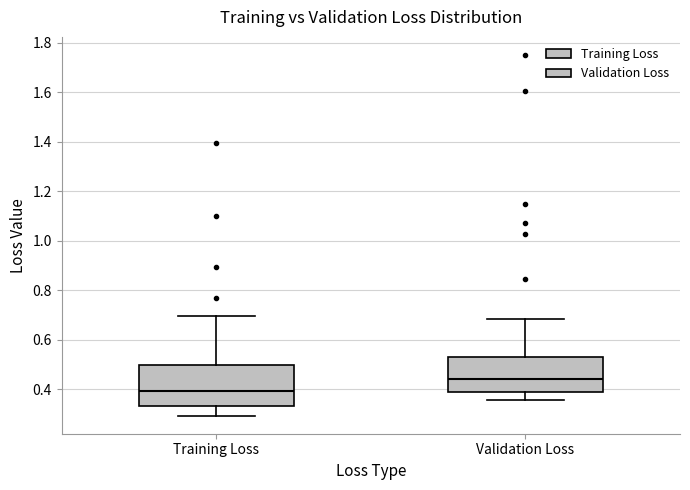

Reading left to right, read every box against the y-axis: the position of its median line, the range the box covers, and the ends of its whiskers. The values are not printed on the chart, so give them approximately, as read against the axis.

Training Loss: median 0.40, box 0.34 to 0.50, whiskers 0.30 to 0.70
Validation Loss: median 0.44, box 0.38 to 0.54, whiskers 0.36 to 0.68